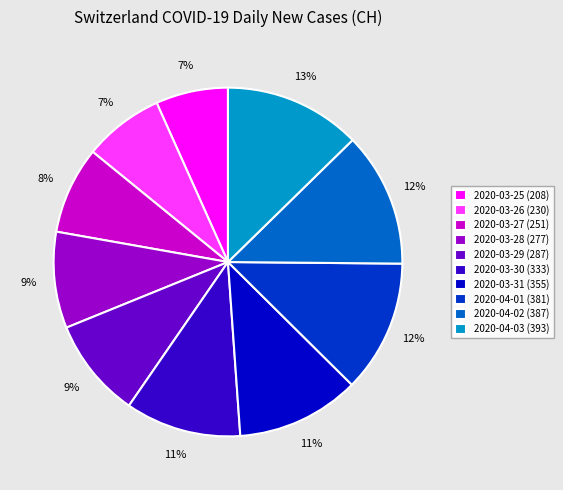

What percentage is the 2020-04-02 slice, to the nearest percent?

12%